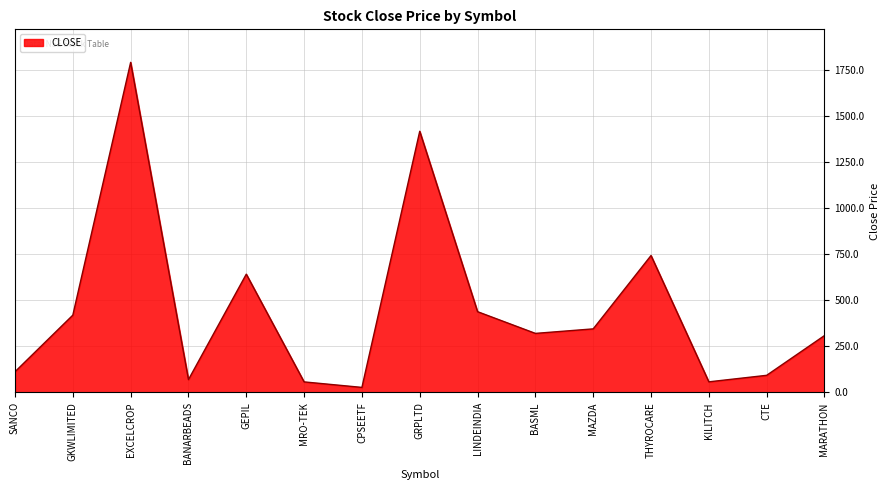

Does the chart display data point markers on the line(s)?

No